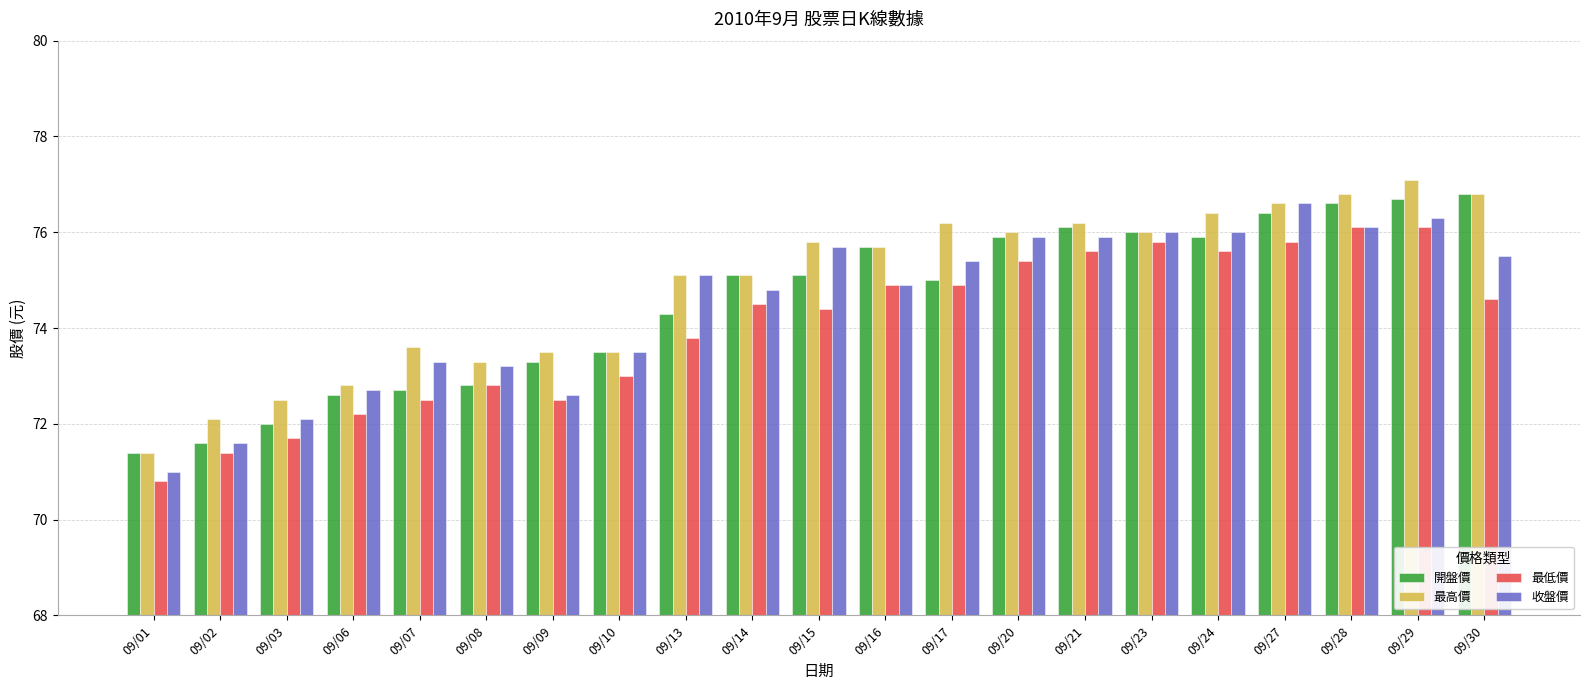

Does the chart contain stacked bars?

No